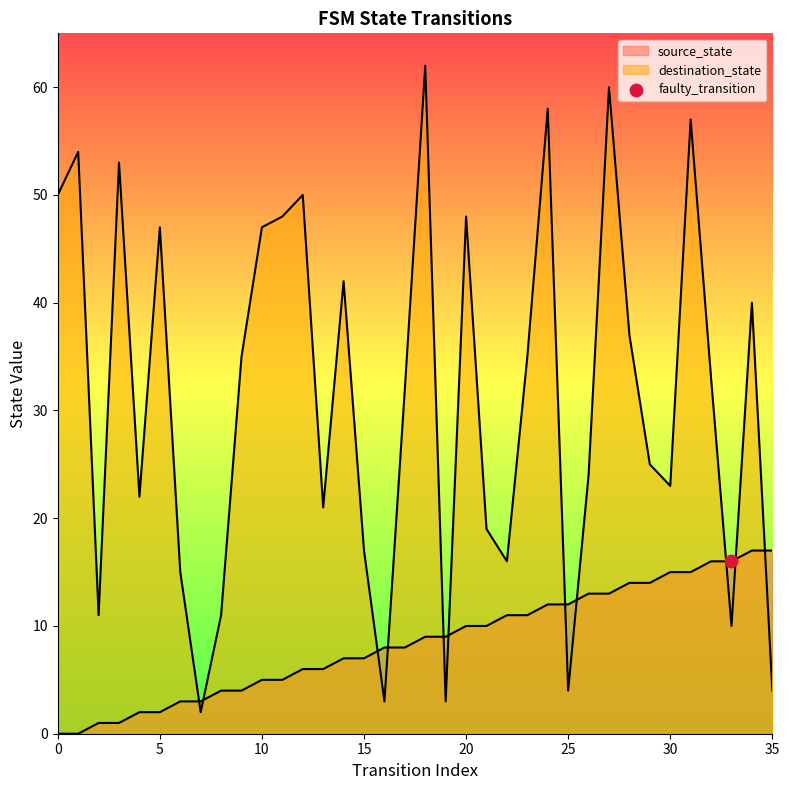

How many lines are shown in the chart?

2